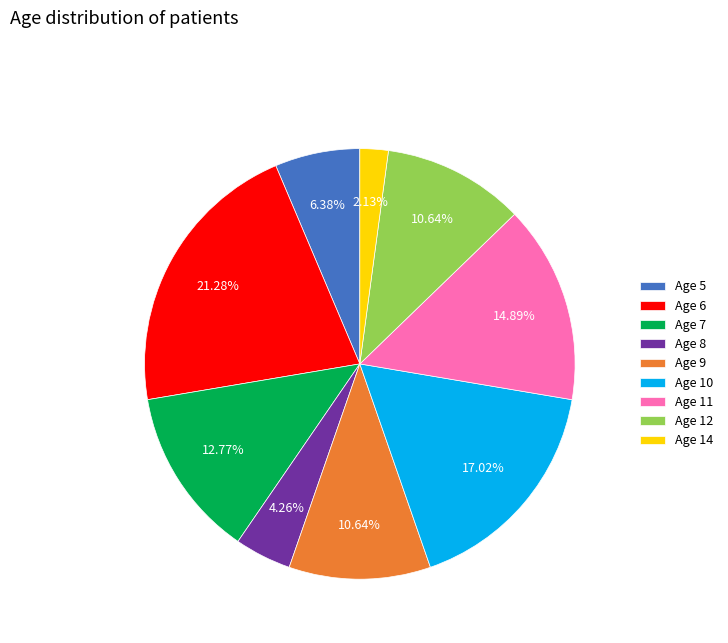

Do Age 7 and Age 12 together represent more than half of the pie?

No